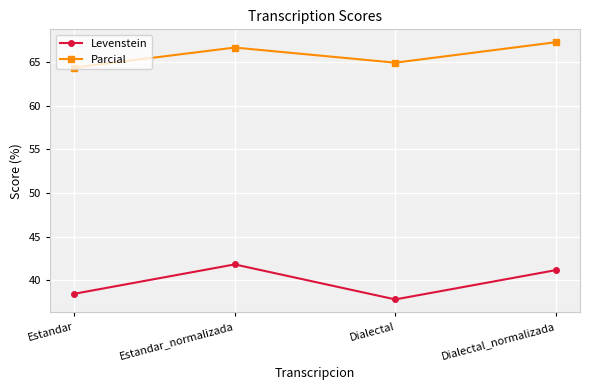

At which category does Levenstein reach its first local peak?

Estandar_normalizada